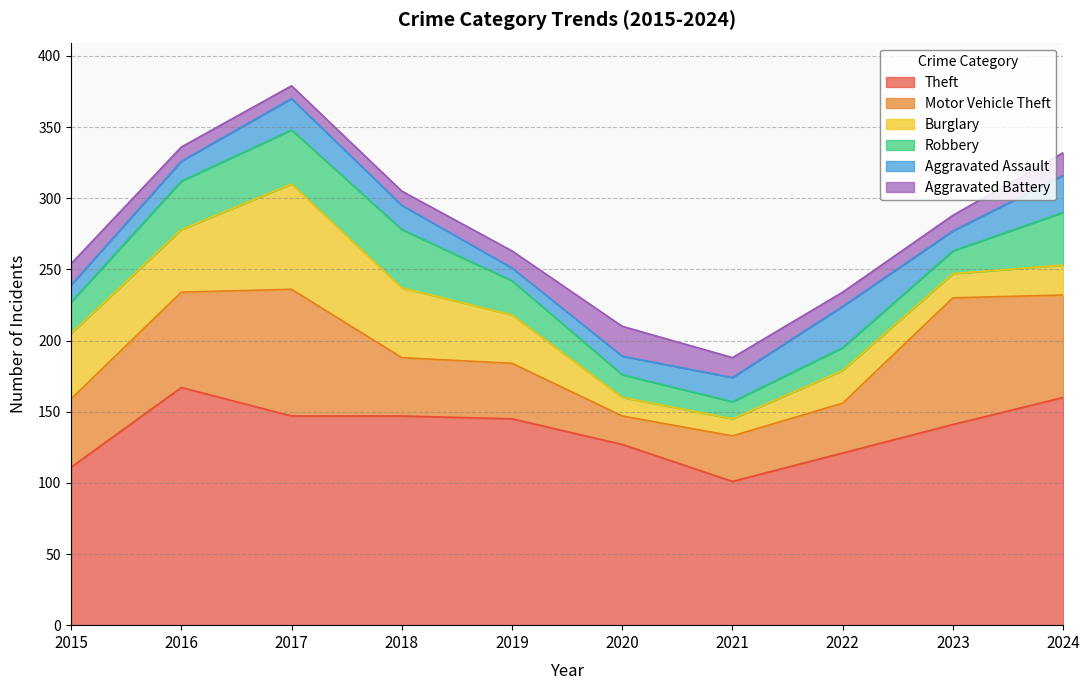

The value of Theft at 2022 is 121. True or false?

True